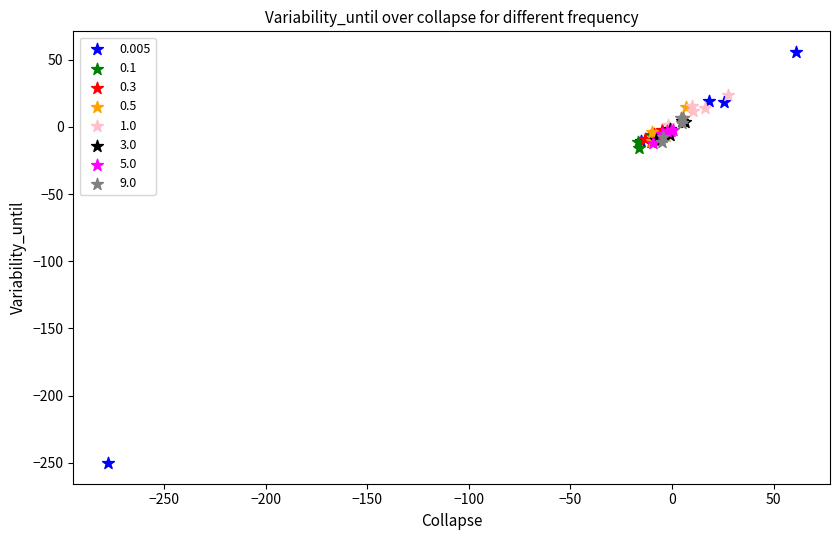

What are all the series names shown in the legend?

0.005, 0.1, 0.3, 0.5, 1.0, 3.0, 5.0, 9.0